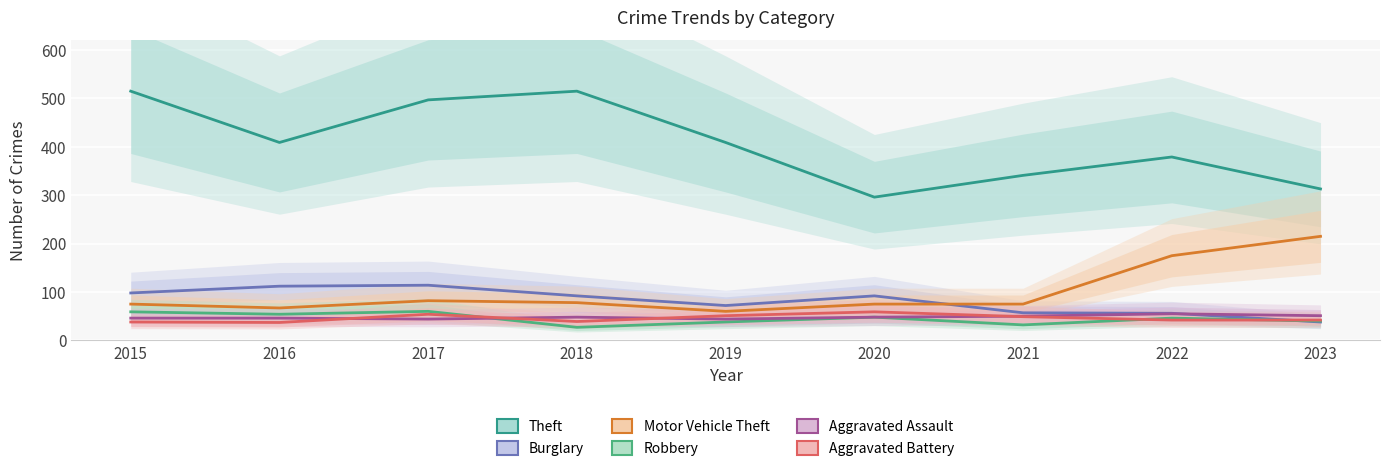

What are all the series names shown in the legend?

Theft, Burglary, Motor Vehicle Theft, Robbery, Aggravated Assault, Aggravated Battery